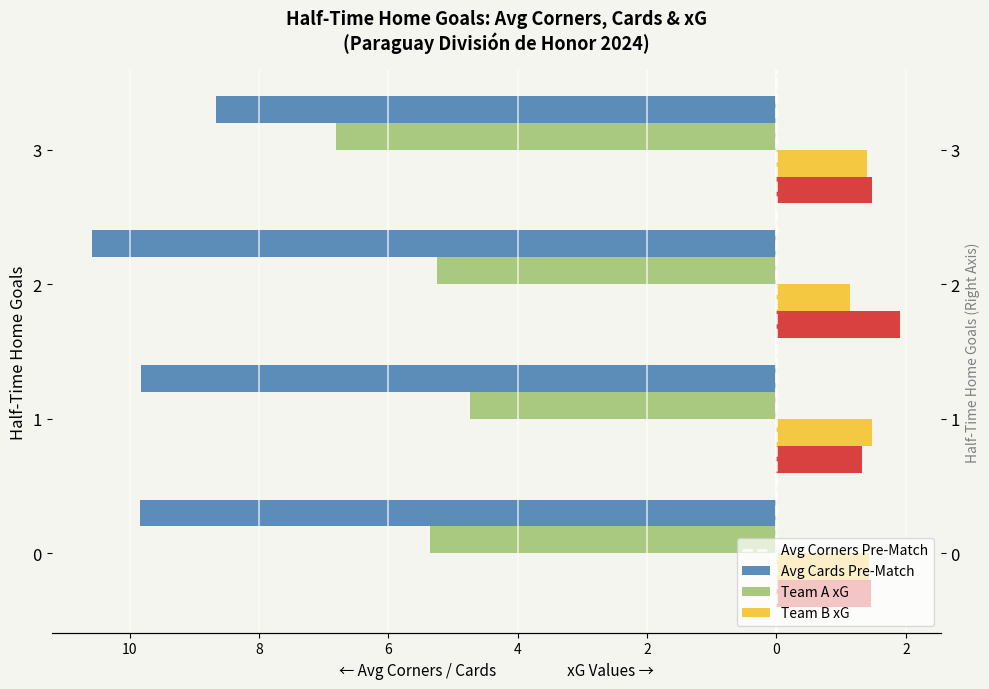

Count the number of categories in the chart.

4